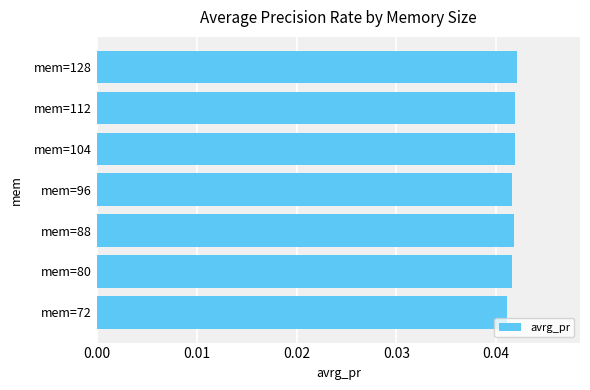

Which has a higher value, mem=72 or mem=128?

mem=128